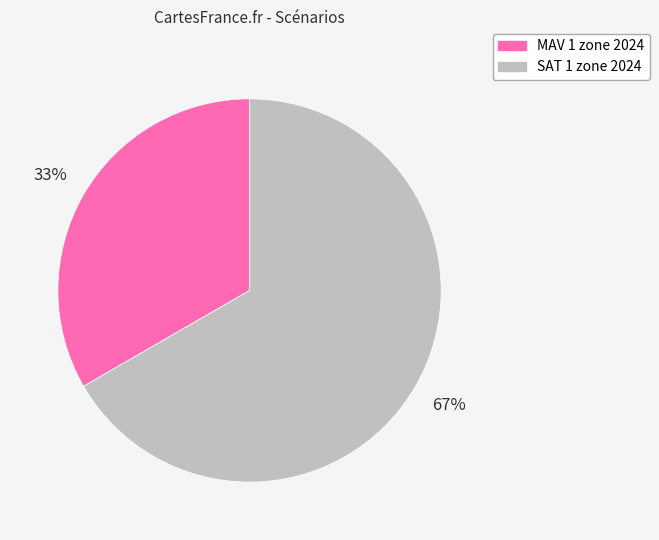

Is the sum of SAT 1 zone 2024 and MAV 1 zone 2024 greater than half?

Yes